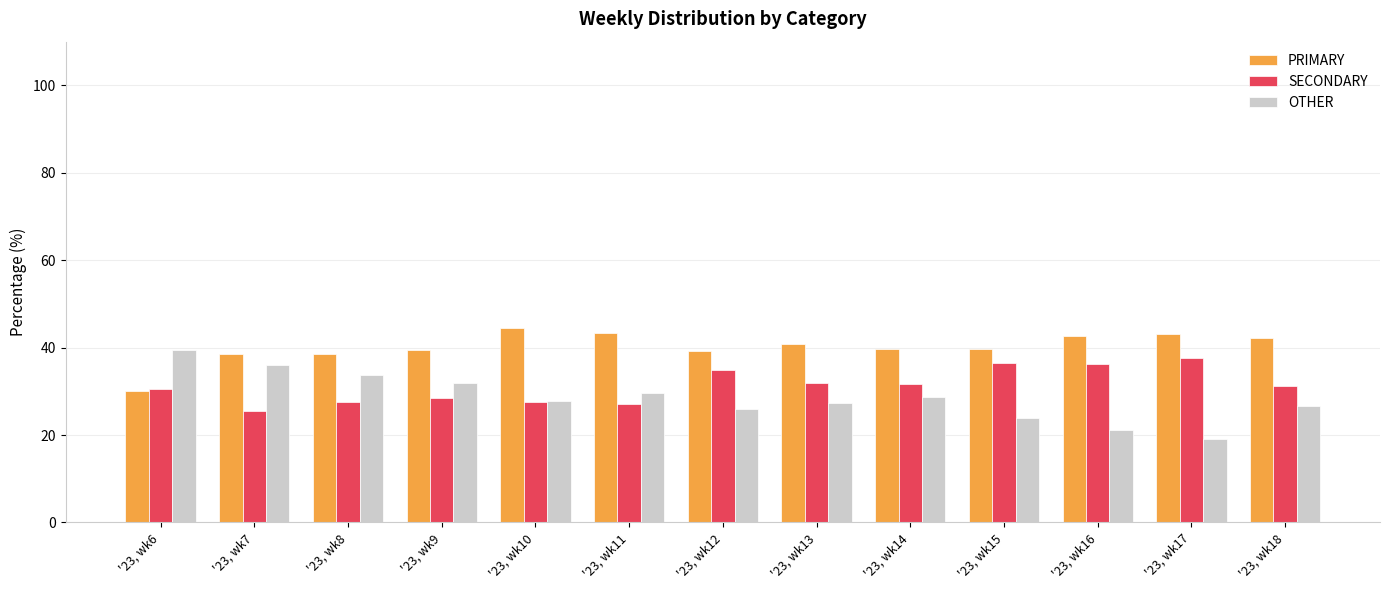

The PRIMARY series shows 57.8 at '23, wk8. True or false?

False